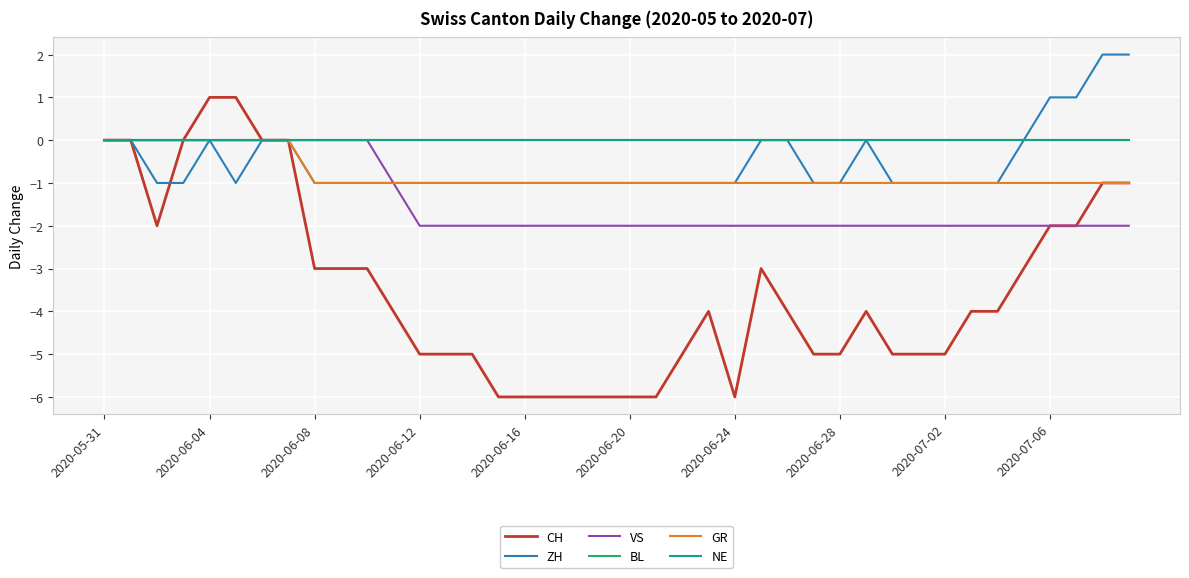

Is this an area chart (filled region under the line)?

No